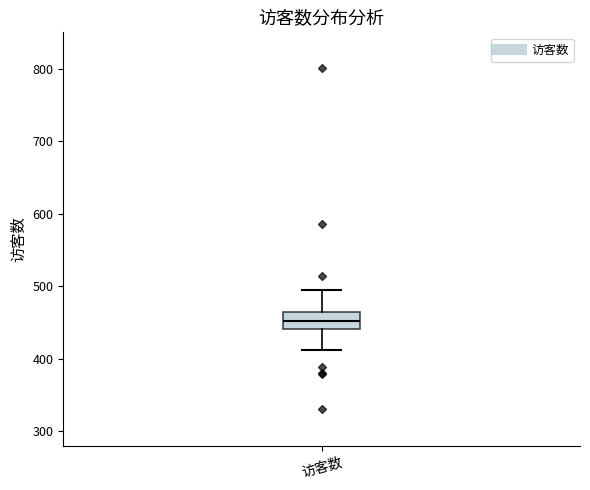

Transcribe this box plot: give where the median line is, the range the box spans, and where the two whiskers end, as read against the y-axis. The values are not printed on the chart, so give them approximately, as read against the axis.

median 450, box 440 to 460, whiskers 410 to 500